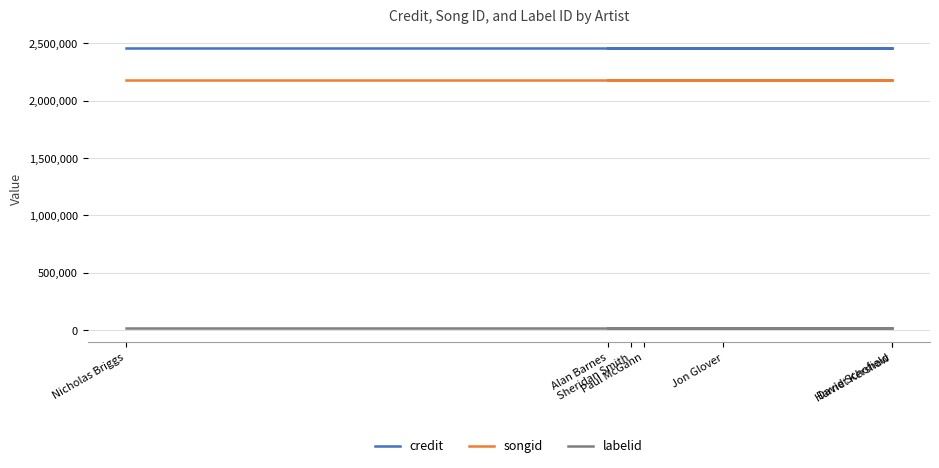

The credit series shows 2454019 at Paul McGann. True or false?

True